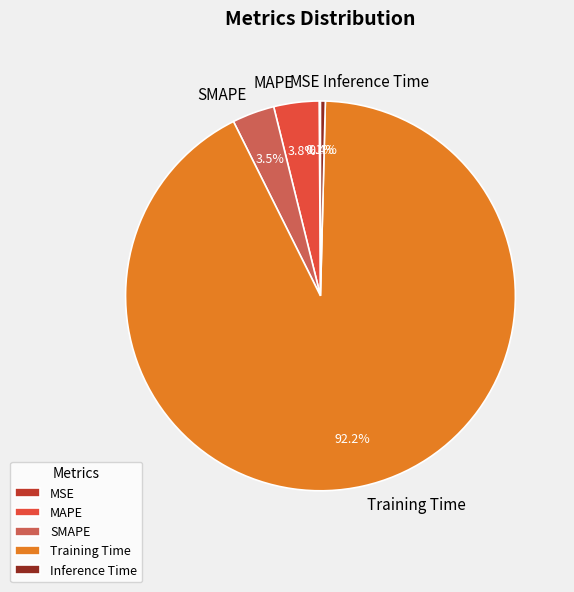

To the nearest percent, what is the average slice percentage?

20%